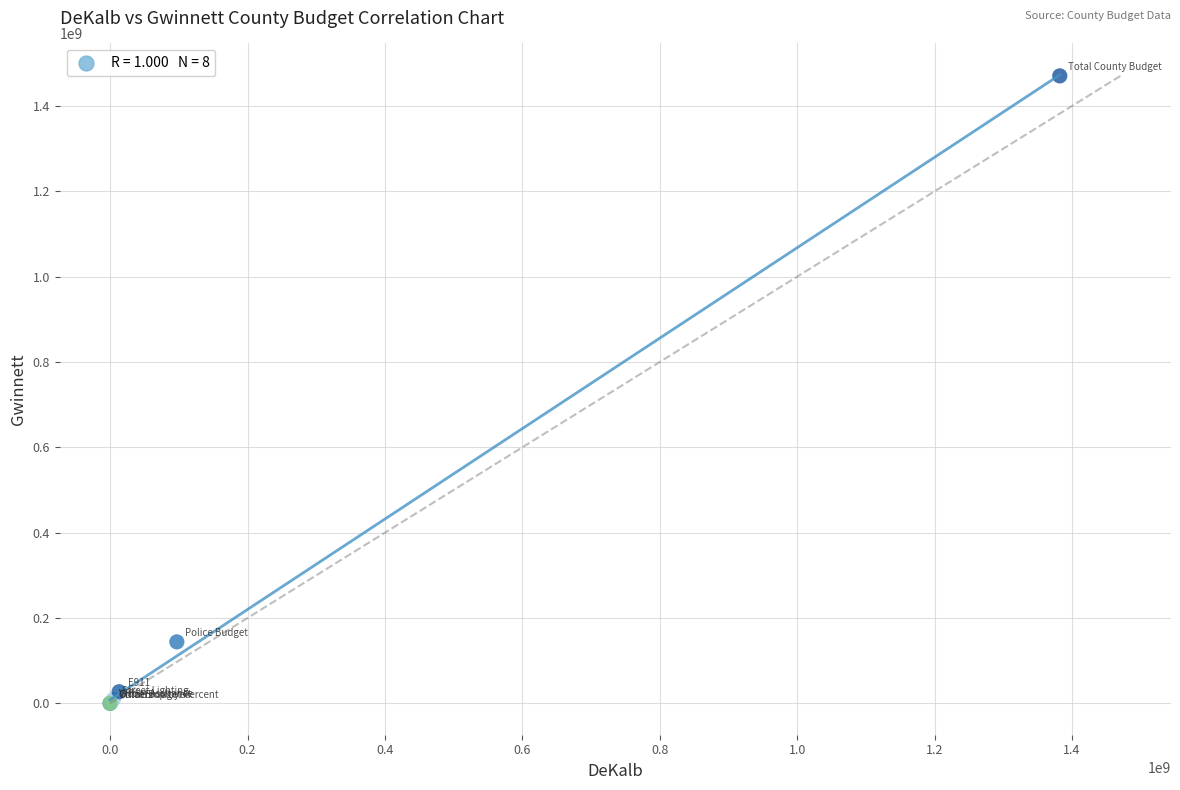

What Y value in the scatter plot is closest to 735351899?

143985450.0